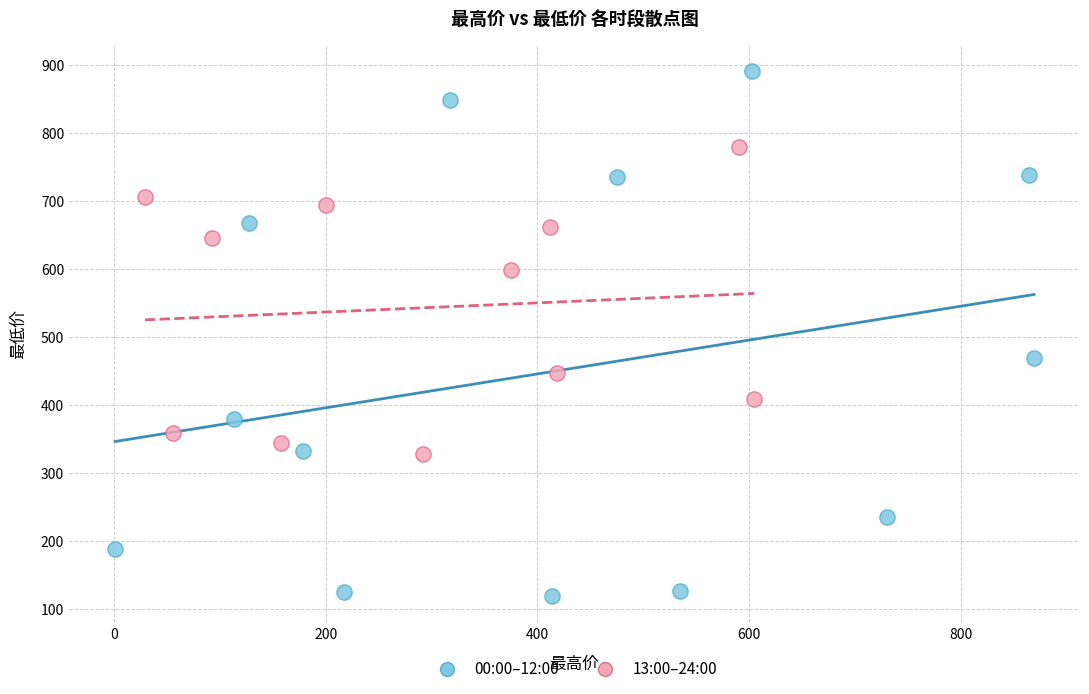

Which series reaches the maximum Y coordinate?

00:00–12:00